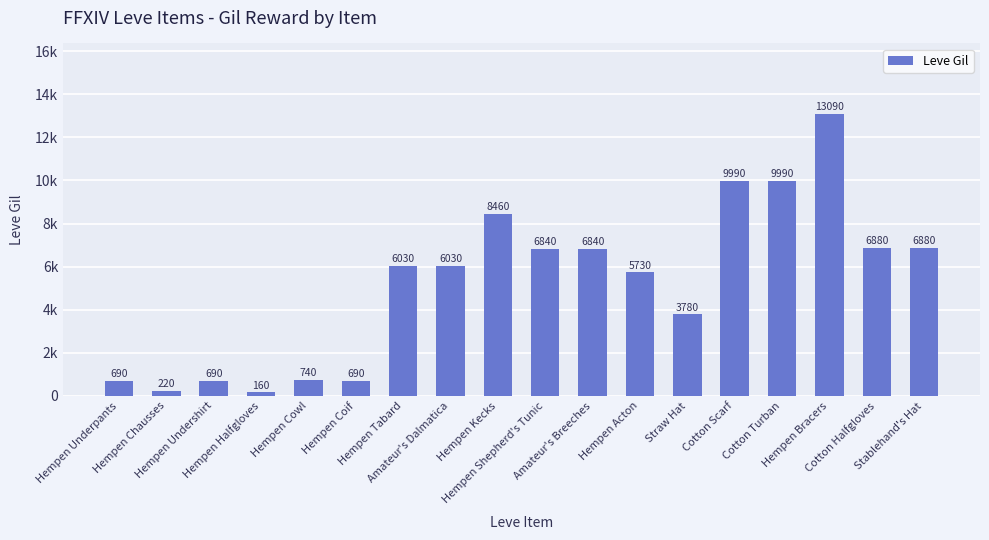

At which category does the chart reach its peak across all series?

Hempen Bracers